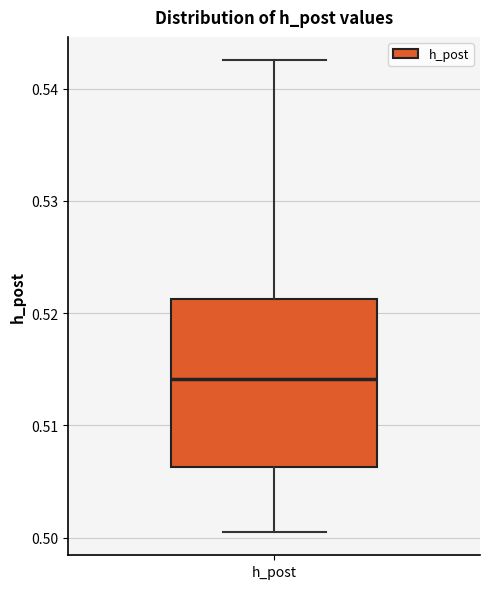

Read this box plot against the y-axis: the position of the median line, the range covered by the box, and the ends of both whiskers. The values are not printed on the chart, so give them approximately, as read against the axis.

median 0.514, box 0.506 to 0.521, whiskers 0.501 to 0.543